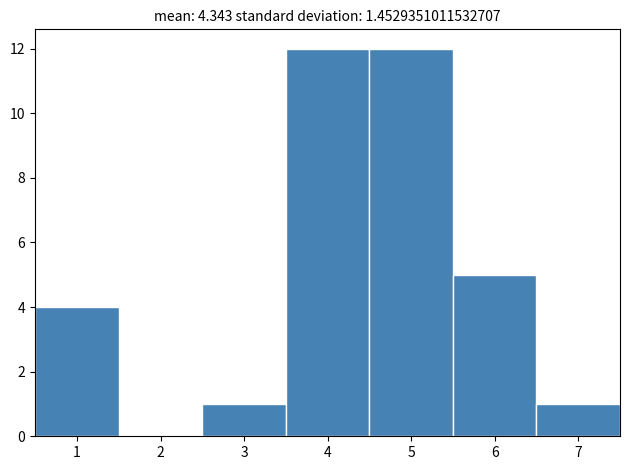

What is the height of the bar covering 6.5 to 7.5 on the x-axis? The values are not printed on the chart, so give them approximately, as read against the axis.

1